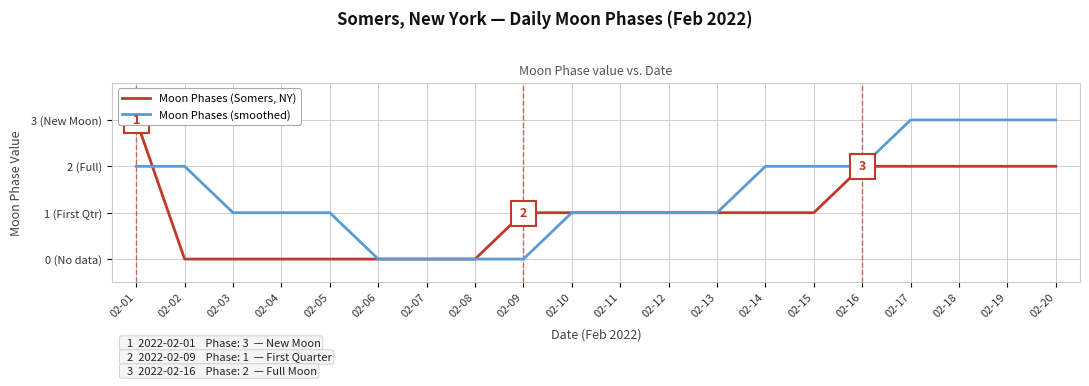

Reading left to right, what are all the values shown in this chart?

Moon Phases (Somers, NY): 02-01=3	02-02=0	02-03=0	02-04=0	02-05=0	02-06=0	02-07=0	02-08=0	02-09=1	02-10=1	02-11=1	02-12=1	02-13=1	02-14=1	02-15=1	02-16=2	02-17=2	02-18=2	02-19=2	02-20=2
Moon Phases (smoothed): 02-01=2	02-02=2	02-03=1	02-04=1	02-05=1	02-06=0	02-07=0	02-08=0	02-09=0	02-10=1	02-11=1	02-12=1	02-13=1	02-14=2	02-15=2	02-16=2	02-17=3	02-18=3	02-19=3	02-20=3